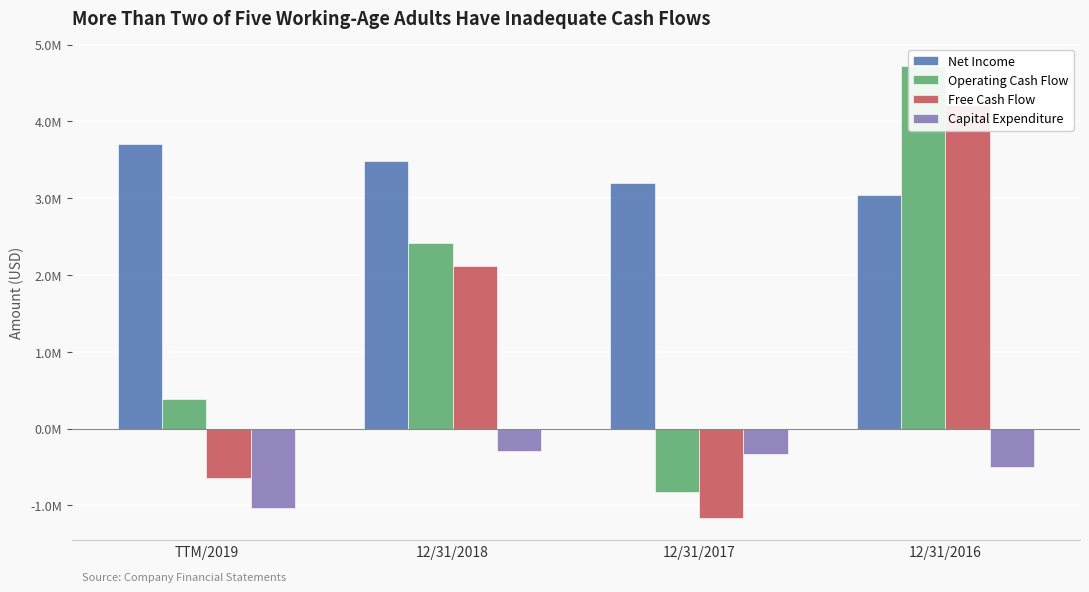

What is the sum of all Capital Expenditure values?

-2148754